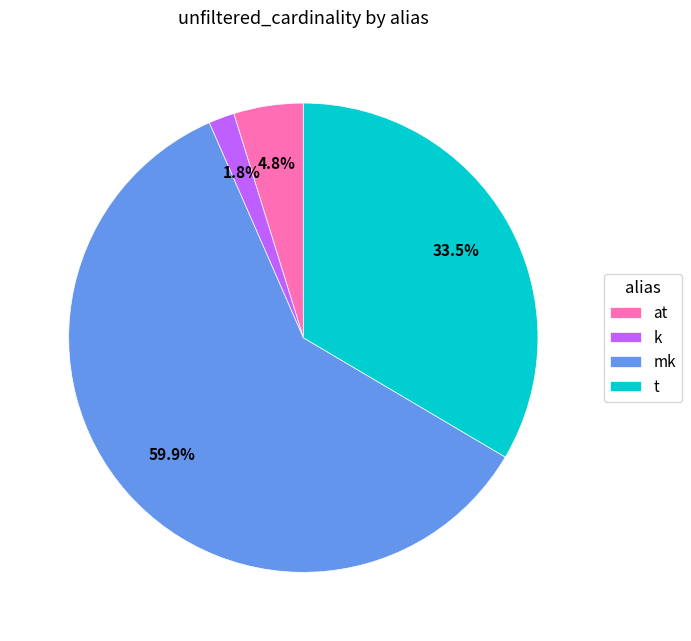

True or false: mk accounts for 66% of the total.

False